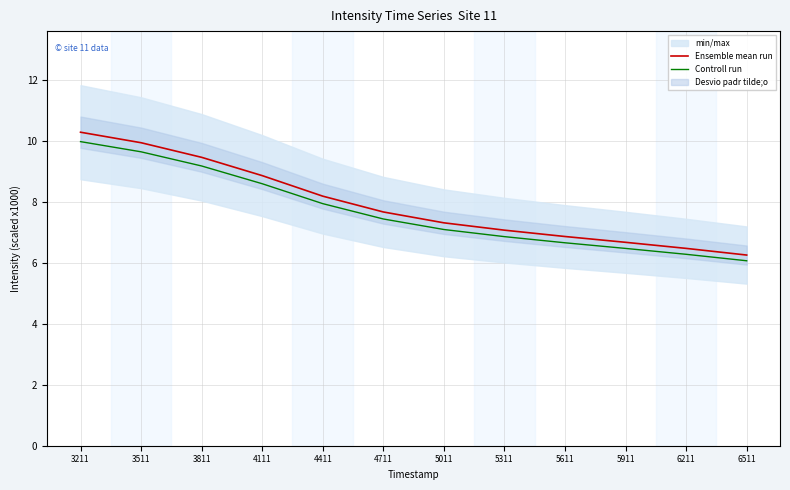

What is the value of the Controll run point at the 12th from the left?

6.1